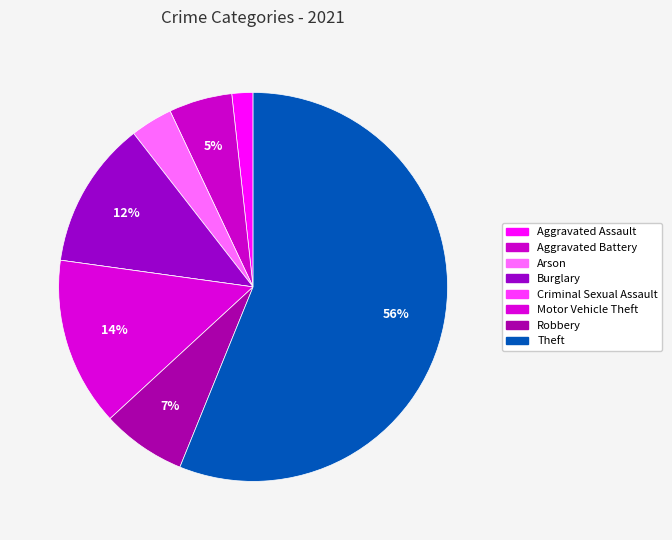

True or false: Criminal Sexual Assault accounts for 0% of the total.

True